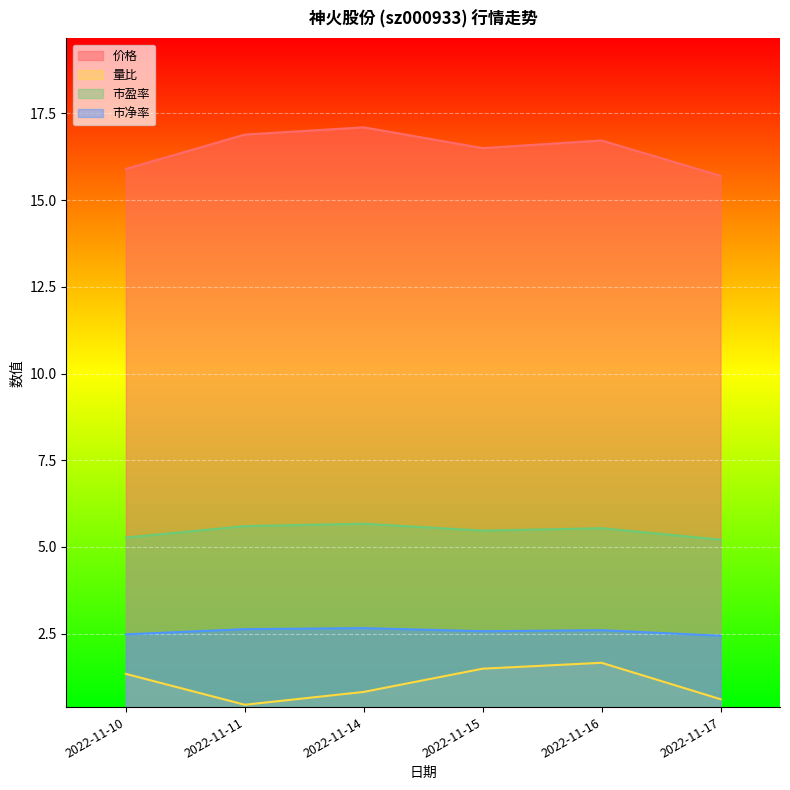

What is the greatest value displayed?

17.1